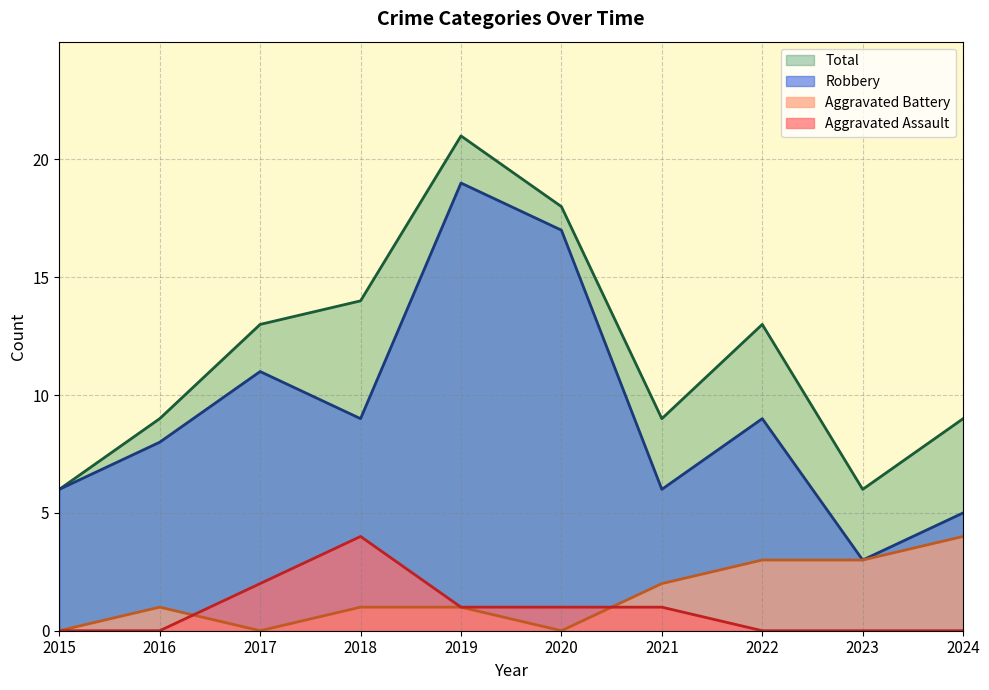

What is the greatest value displayed?

21